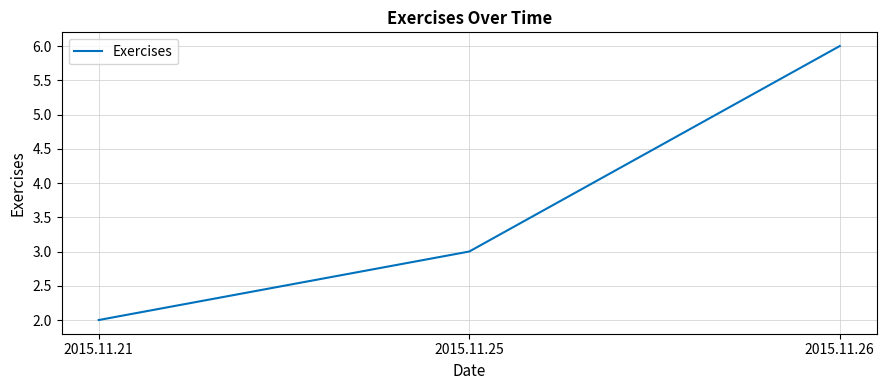

True or false: the data shows 6 at 2015.11.26.

True